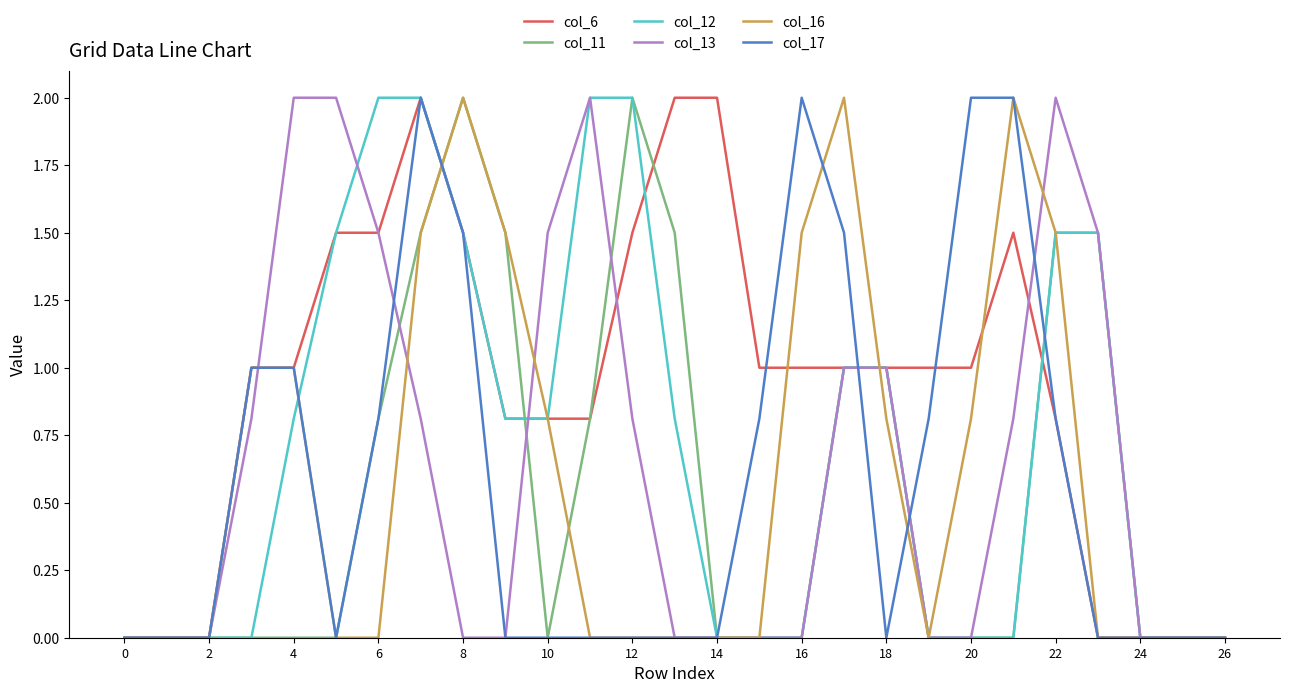

What is the maximum value shown in the chart?

2.0